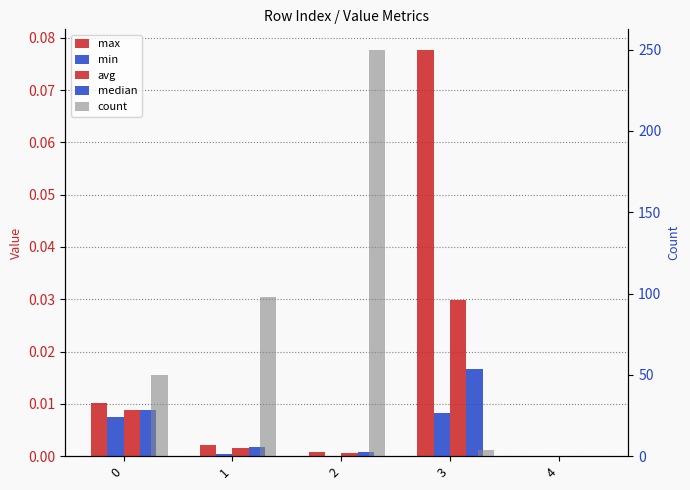

Which series has the largest total across all categories?

count